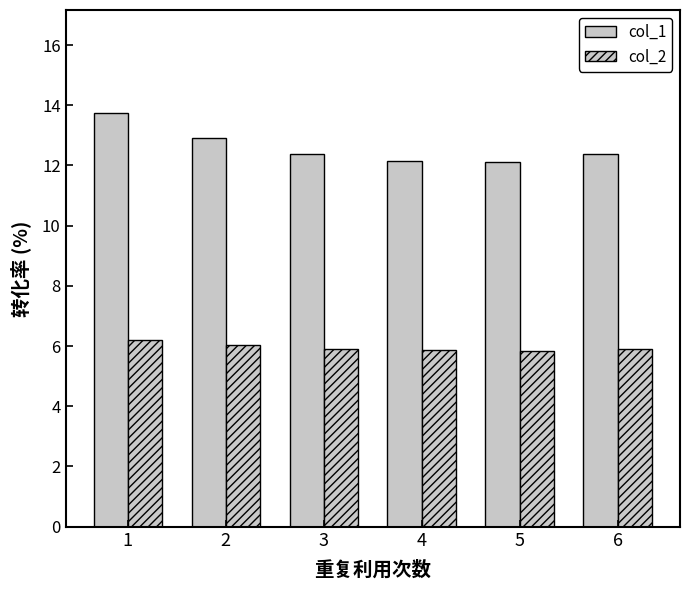

What is the maximum value for col_1?

13.7